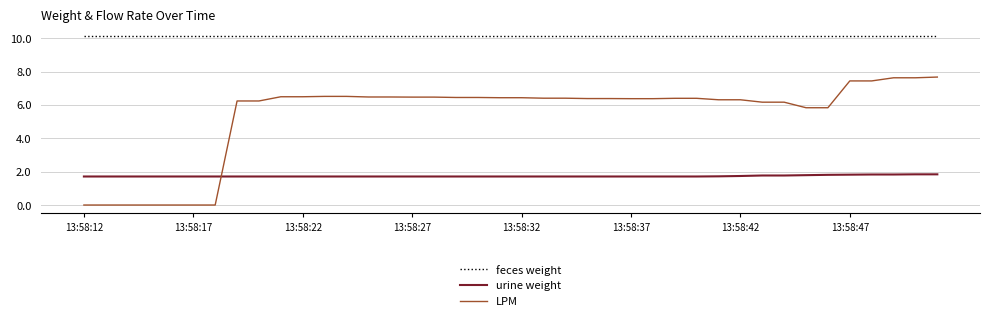

Which series has the largest total across all categories?

feces weight